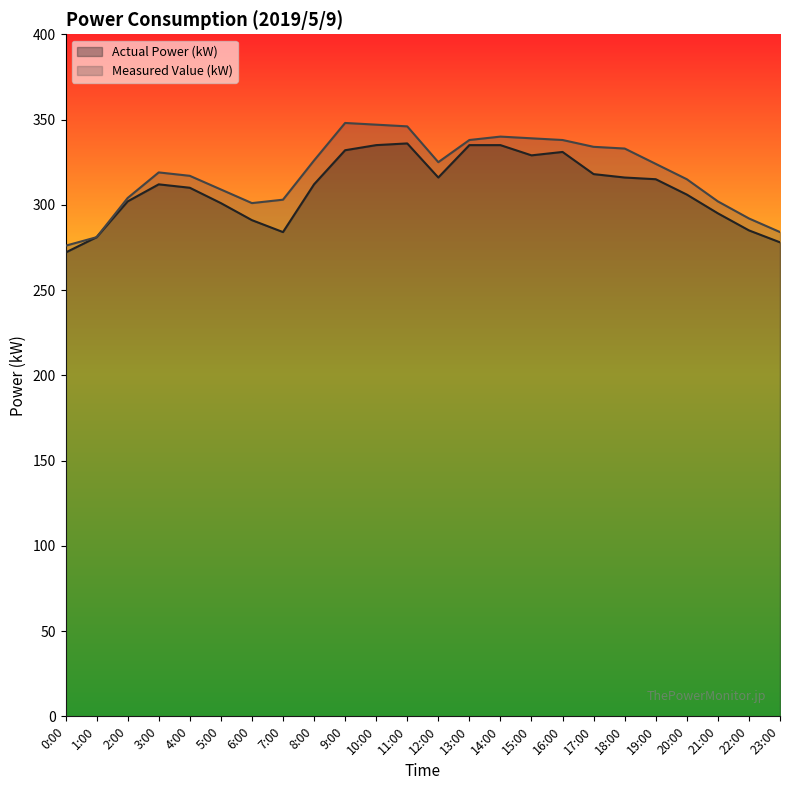

Is it true that Measured Value (kW) equals 544 at 14:00?

False